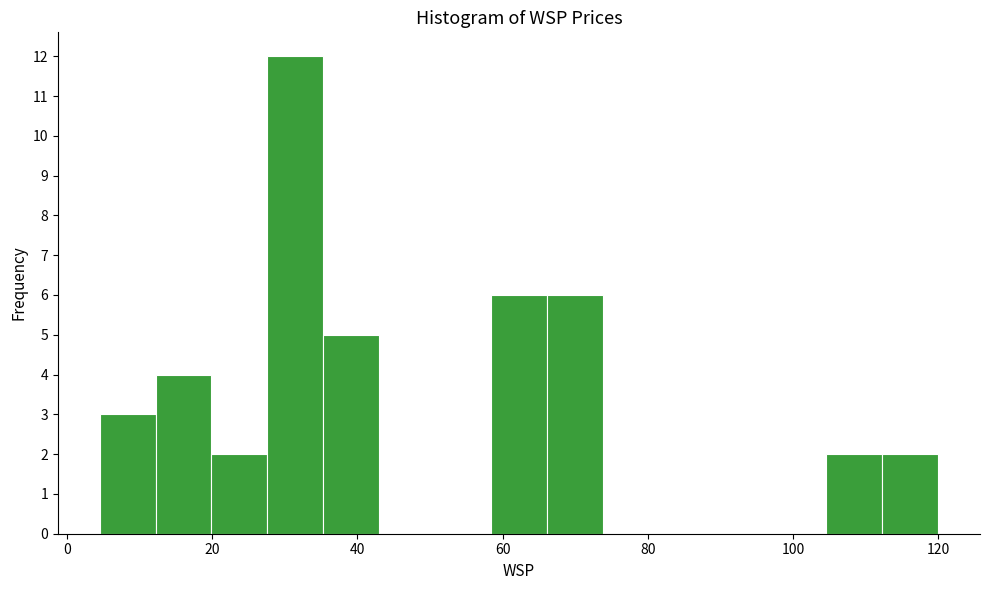

Read against the x-axis, roughly where is the centre of the tallest bar?

32